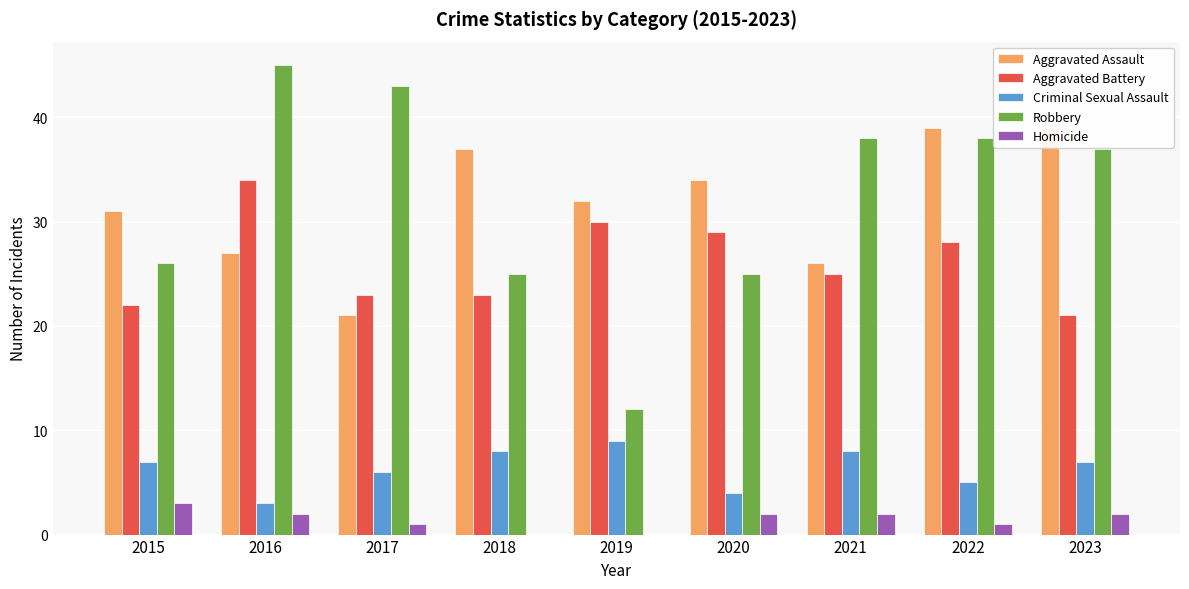

Reading left to right, transcribe all the data shown in this chart.

Aggravated Assault: 2015=31	2016=27	2017=21	2018=37	2019=32	2020=34	2021=26	2022=39	2023=39
Aggravated Battery: 2015=22	2016=34	2017=23	2018=23	2019=30	2020=29	2021=25	2022=28	2023=21
Criminal Sexual Assault: 2015=7	2016=3	2017=6	2018=8	2019=9	2020=4	2021=8	2022=5	2023=7
Robbery: 2015=26	2016=45	2017=43	2018=25	2019=12	2020=25	2021=38	2022=38	2023=37
Homicide: 2015=3	2016=2	2017=1	2018=0	2019=0	2020=2	2021=2	2022=1	2023=2